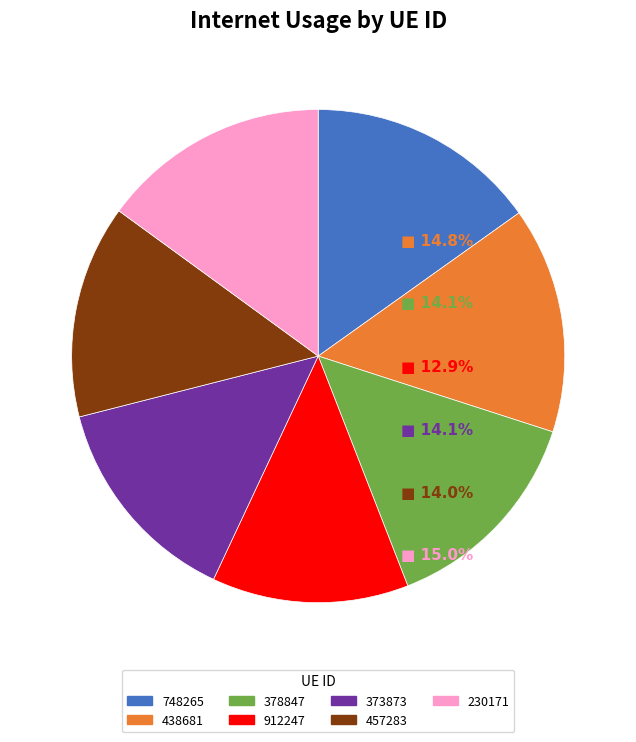

Is there any slice that represents more than half of the pie?

No